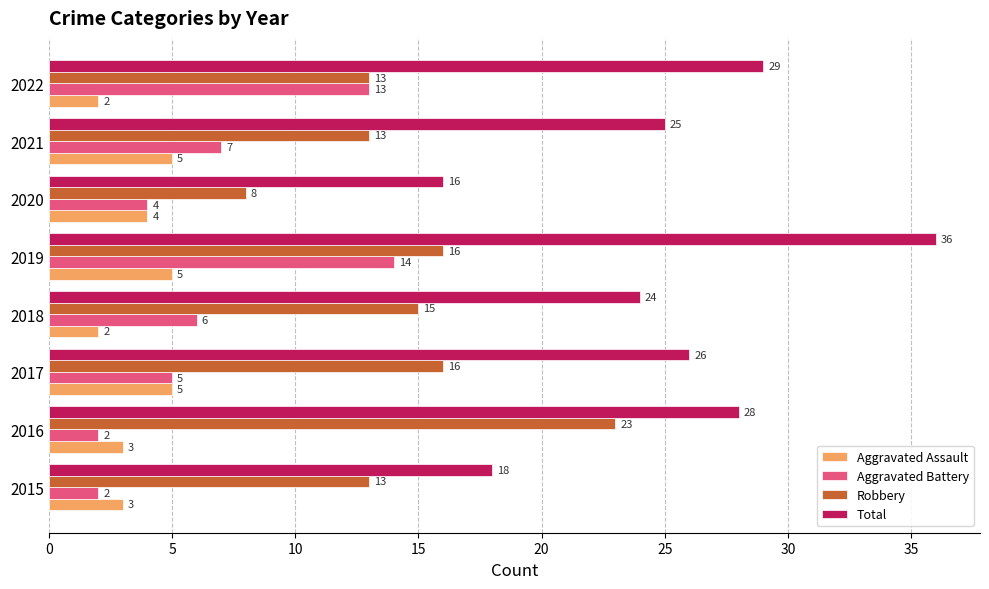

Between 2019 and 2021, which series saw the biggest shift?

Total